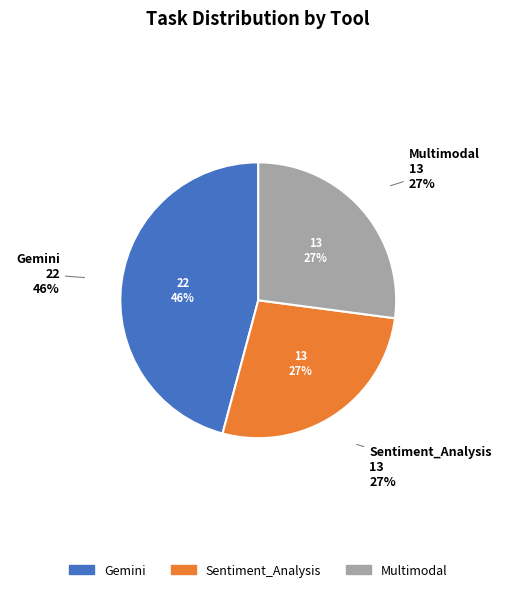

Which category has the smallest portion of the pie?

Sentiment_Analysis